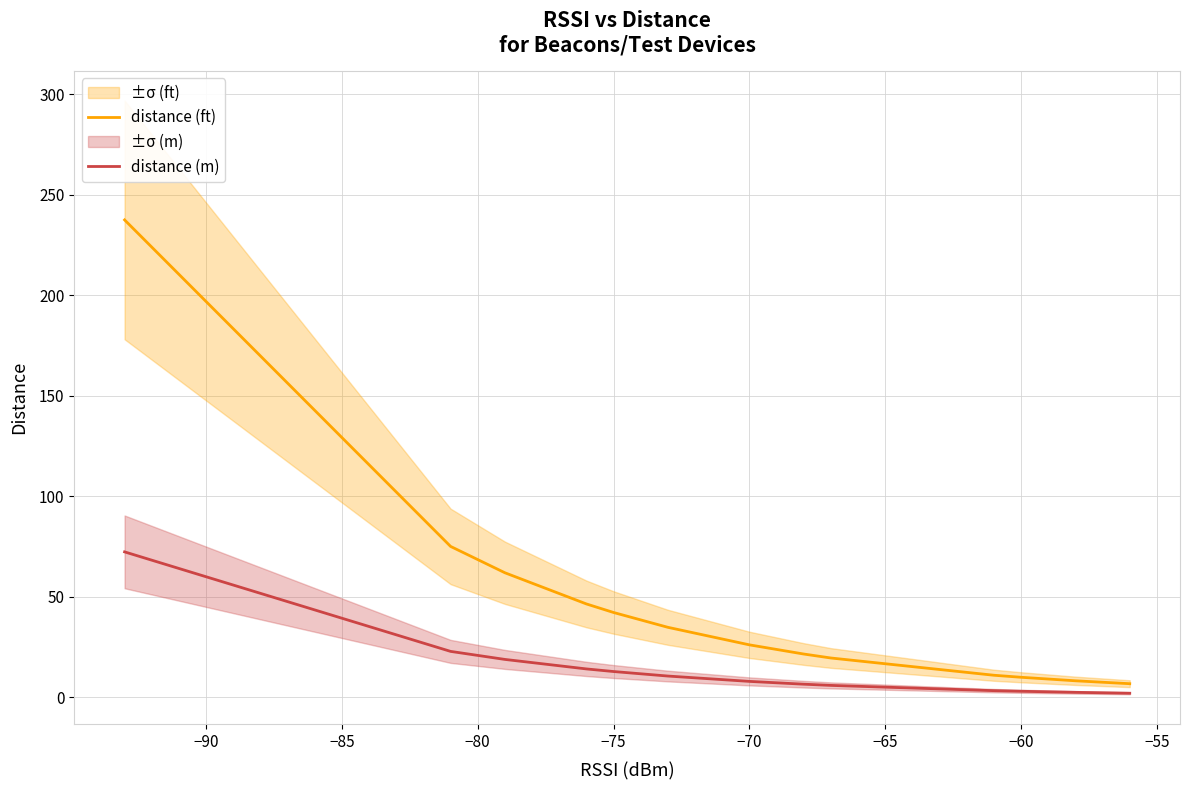

Which series has the largest range (max minus min)?

distance (ft)